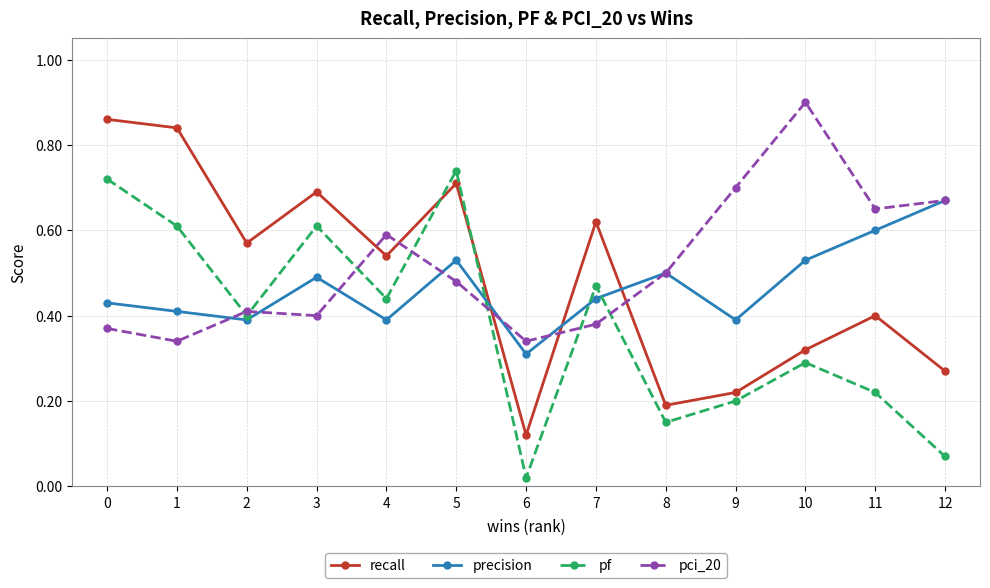

Is this an area chart (filled region under the line)?

No